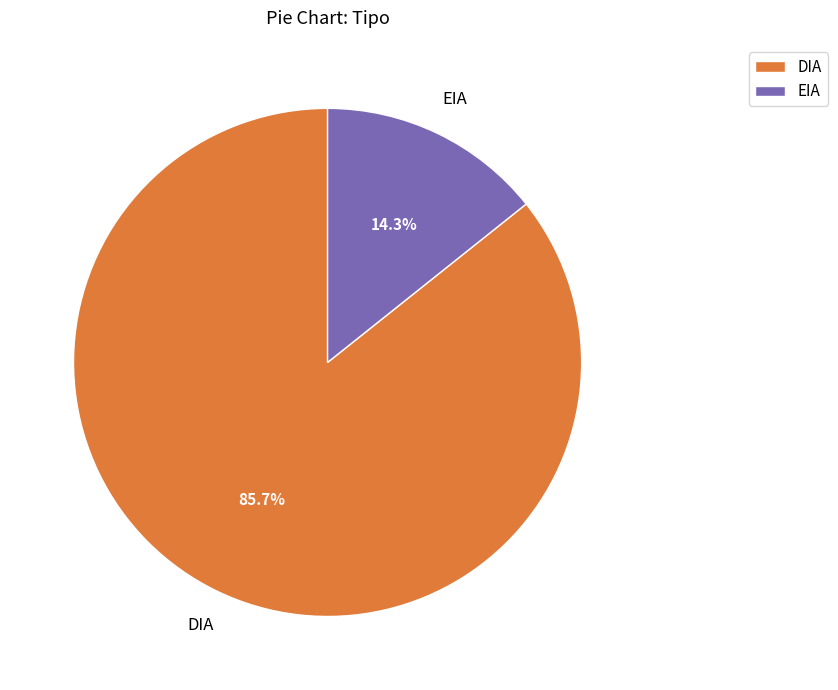

The EIA slice represents 1% of the pie. True or false?

False